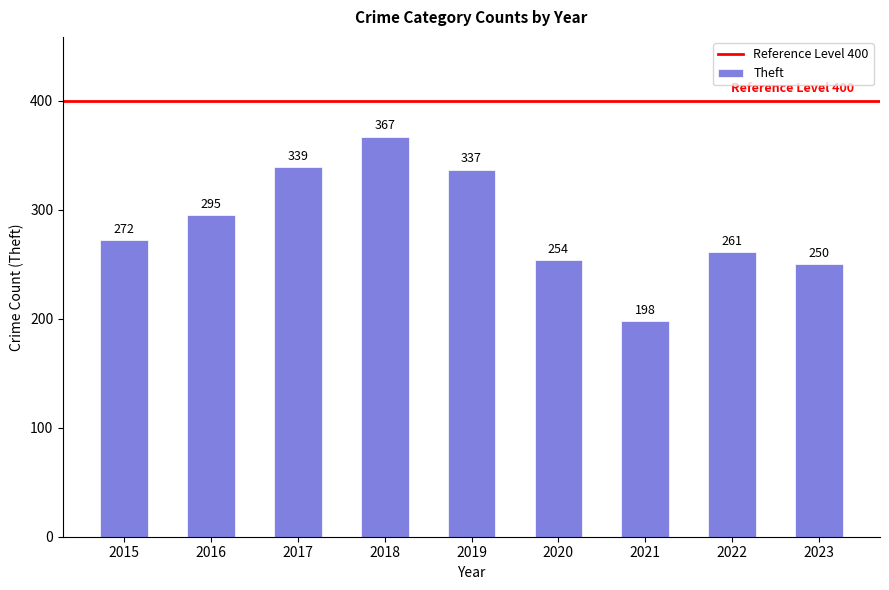

Reading left to right, list all the values displayed in this chart.

272	295	339	367	337	254	198	261	250